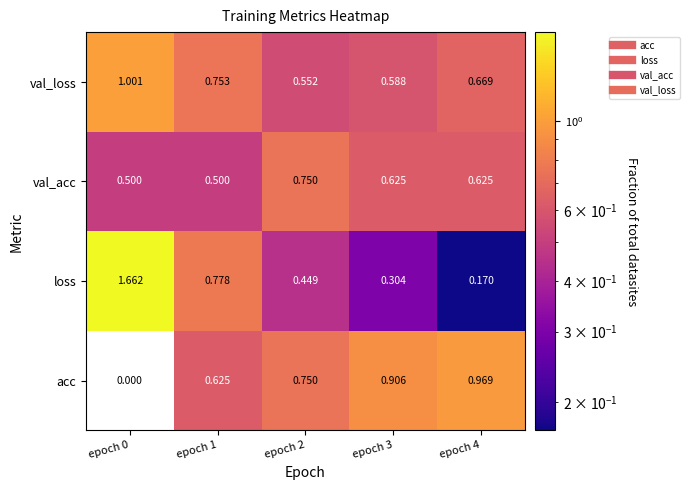

Which series has the widest spread of values?

loss